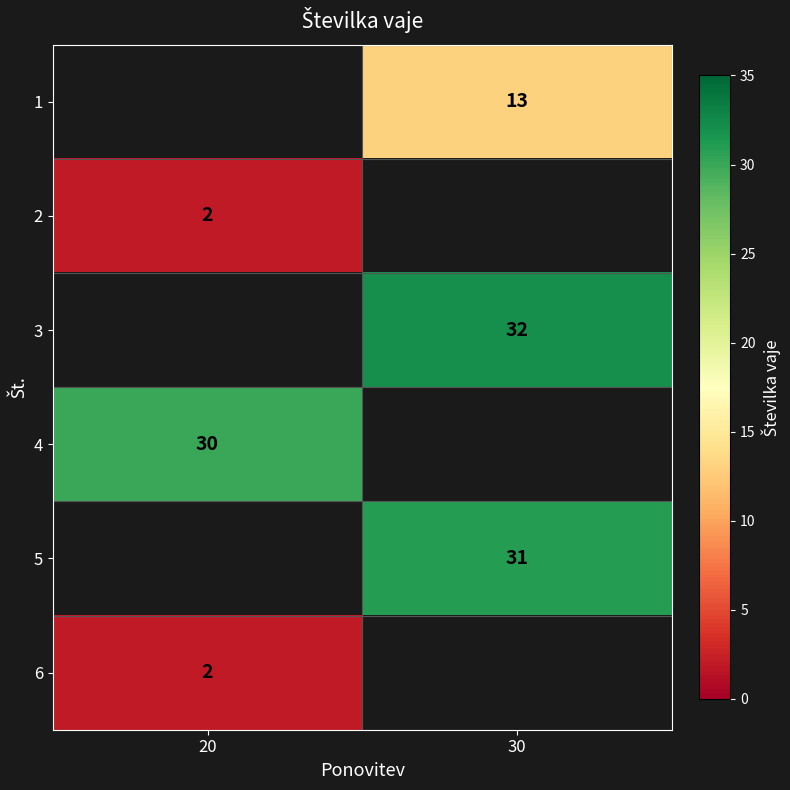

The value of 2 at 20 is 4. True or false?

False